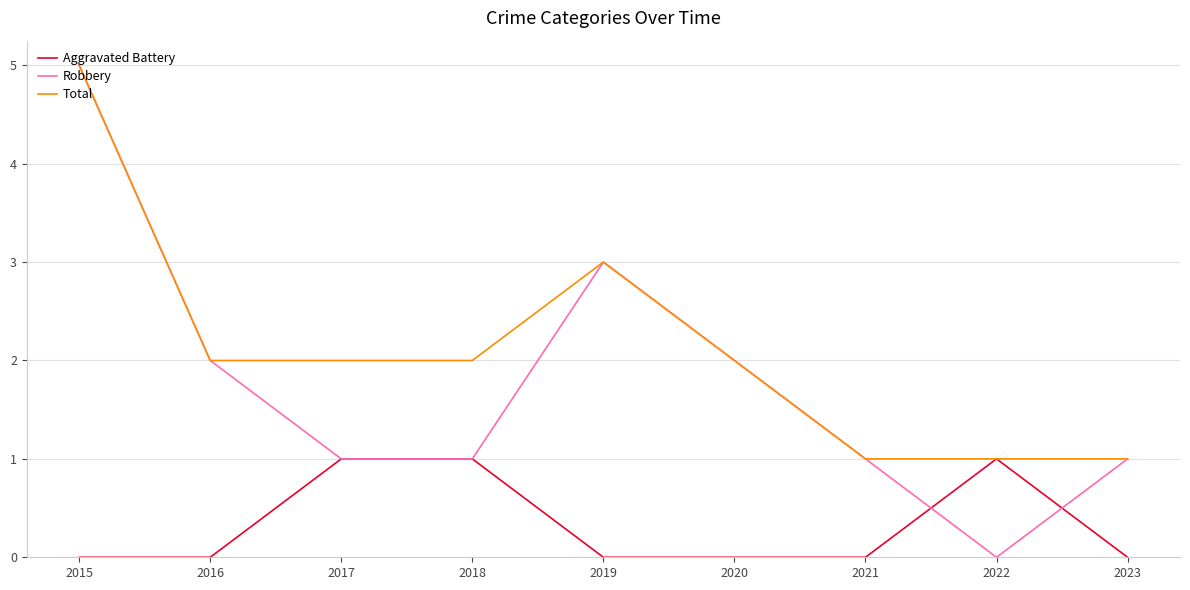

Count the number of data series in this chart.

3